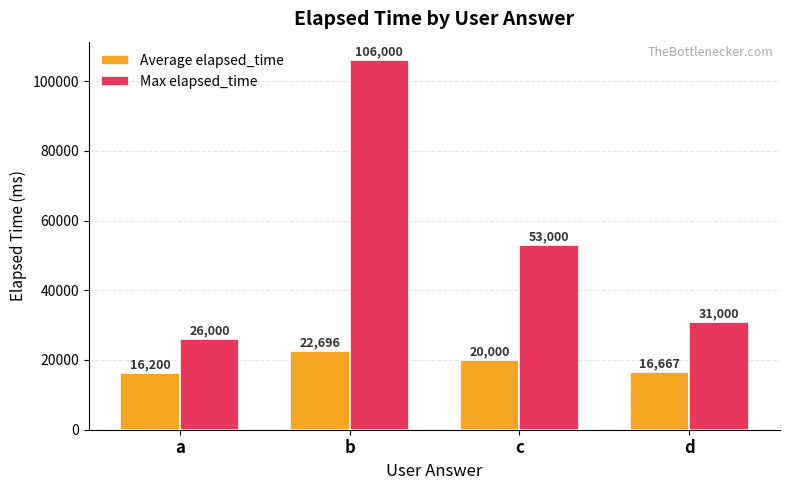

List the labels in order of Average elapsed_time value, largest first.

b, c, d, a